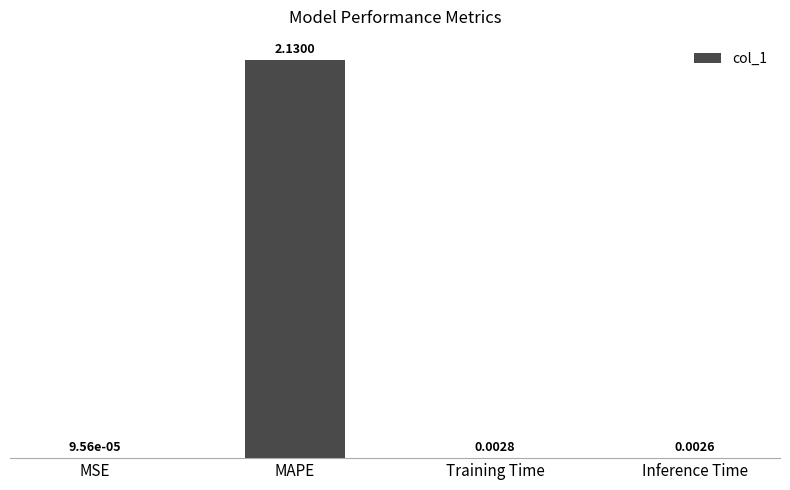

Which has a higher value, Training Time or MSE?

Training Time